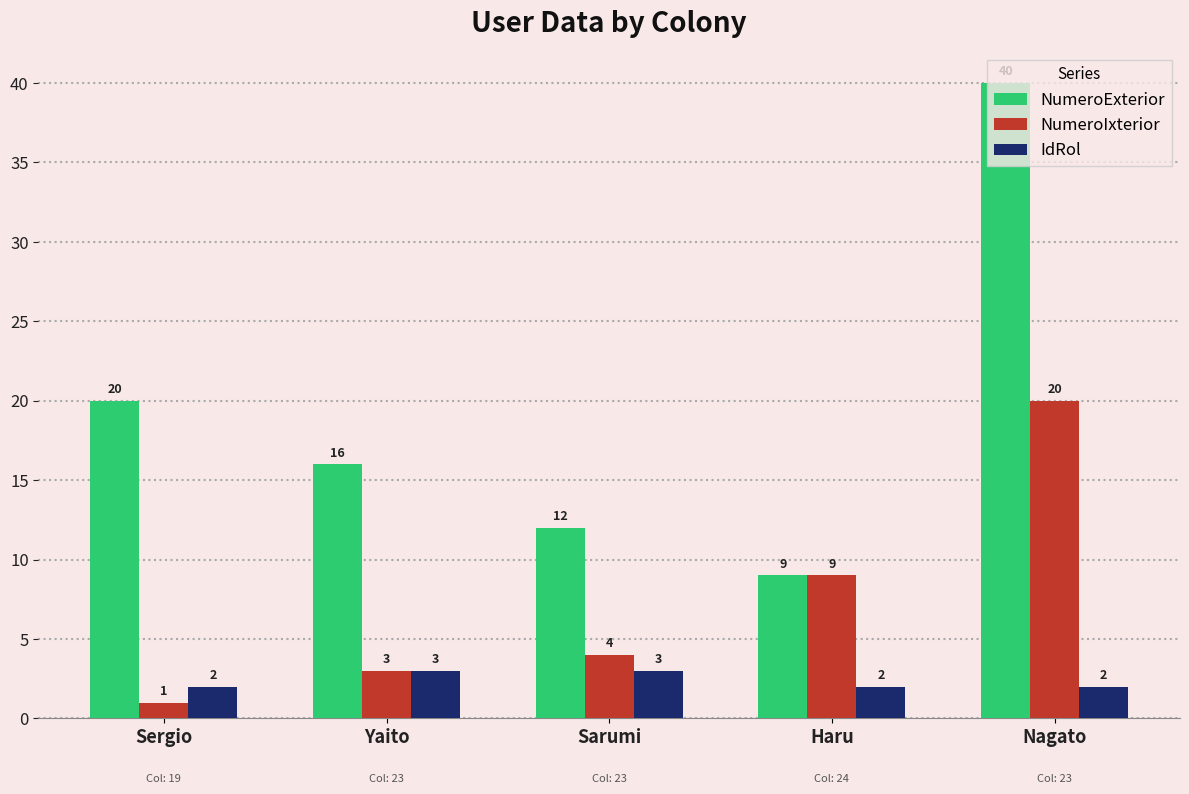

List the series in order of their peak value, highest first.

NumeroExterior, NumeroIxterior, IdRol